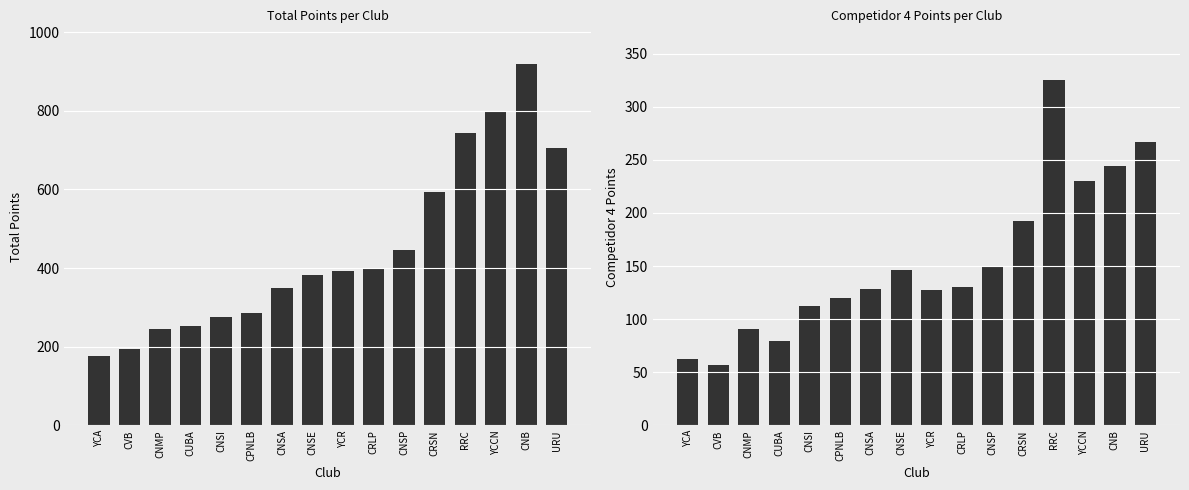

How many values in the Competidor 4 series are below 130?

8